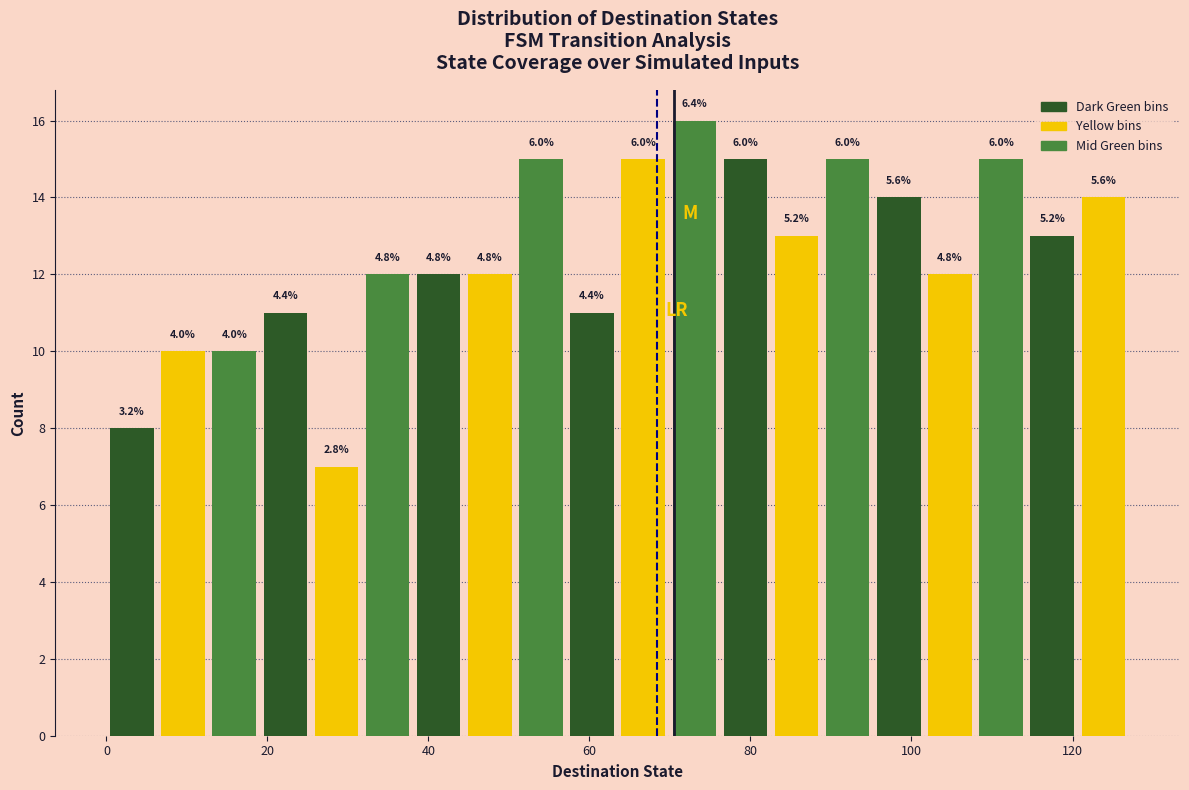

Around what value on the x-axis is the tallest bar? Give the approximate position of its centre, as read against the axis.

74